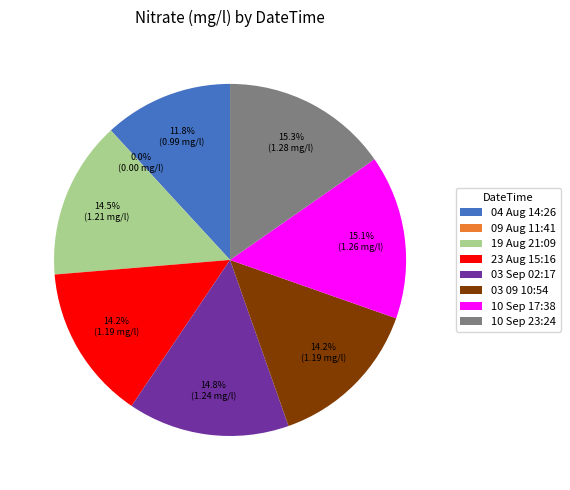

To the nearest percent, what is the difference between the 04 Aug 14:26 and 23 Aug 15:16 slice percentages?

2%